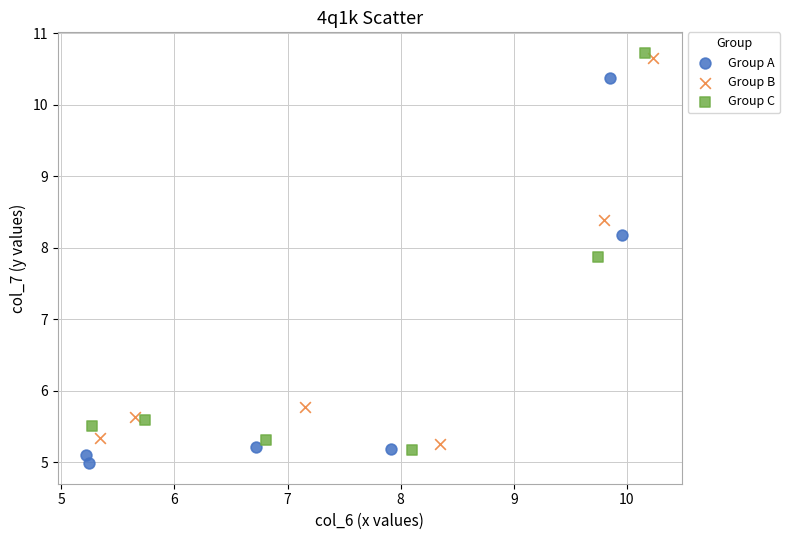

What are all the series names shown in the legend?

Group A, Group B, Group C